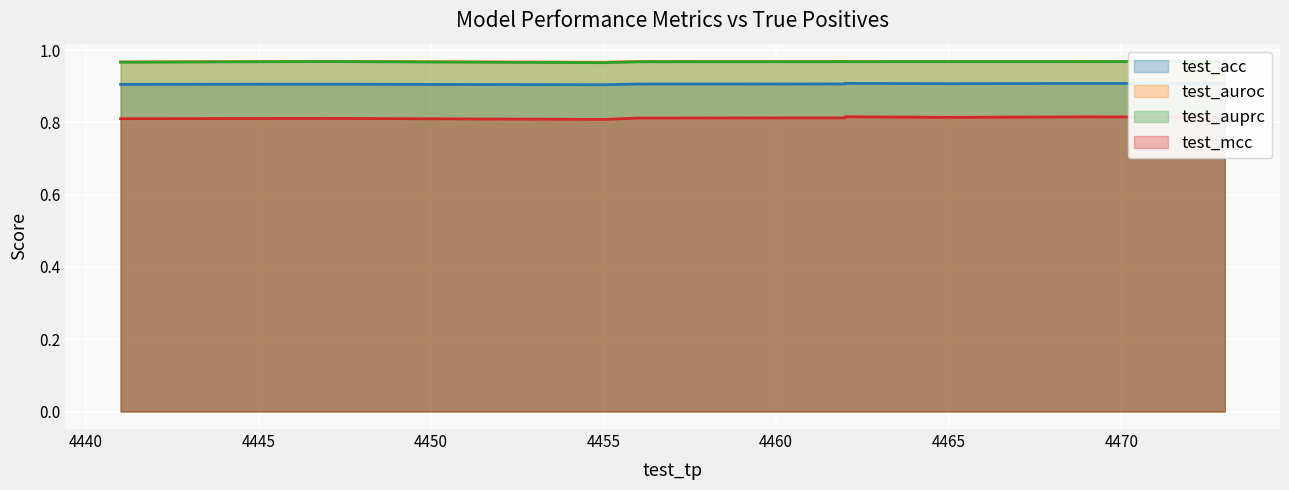

What is the average value of the test_acc series?

0.9